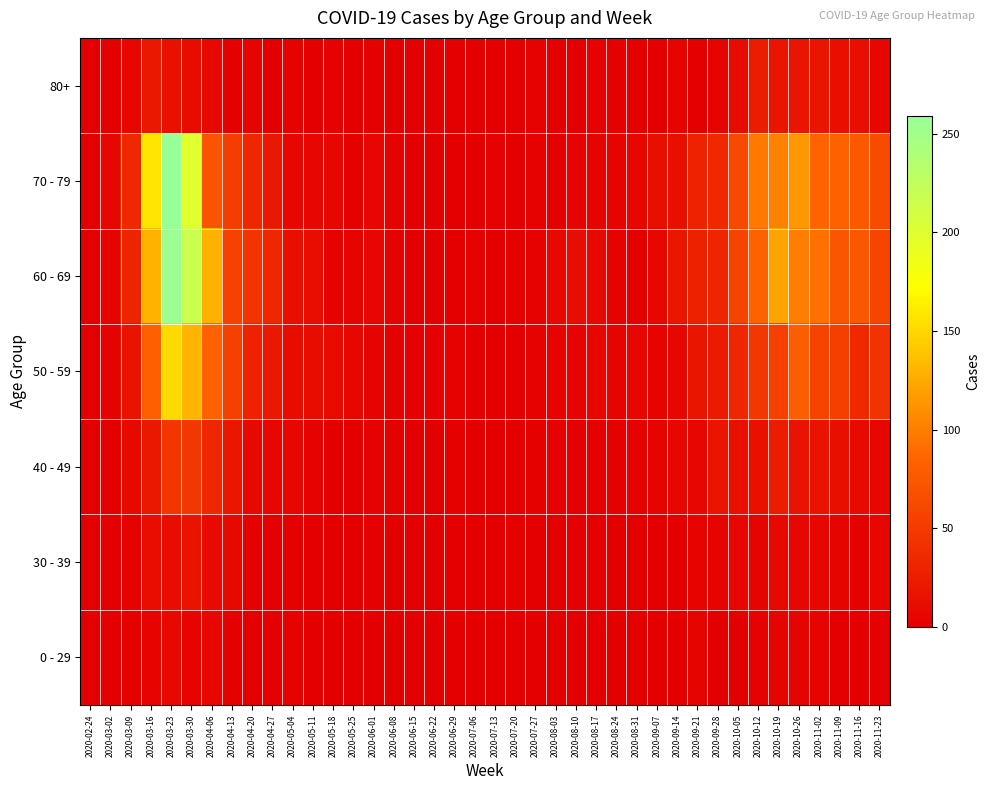

Which series has the largest total across all categories?

60 - 69